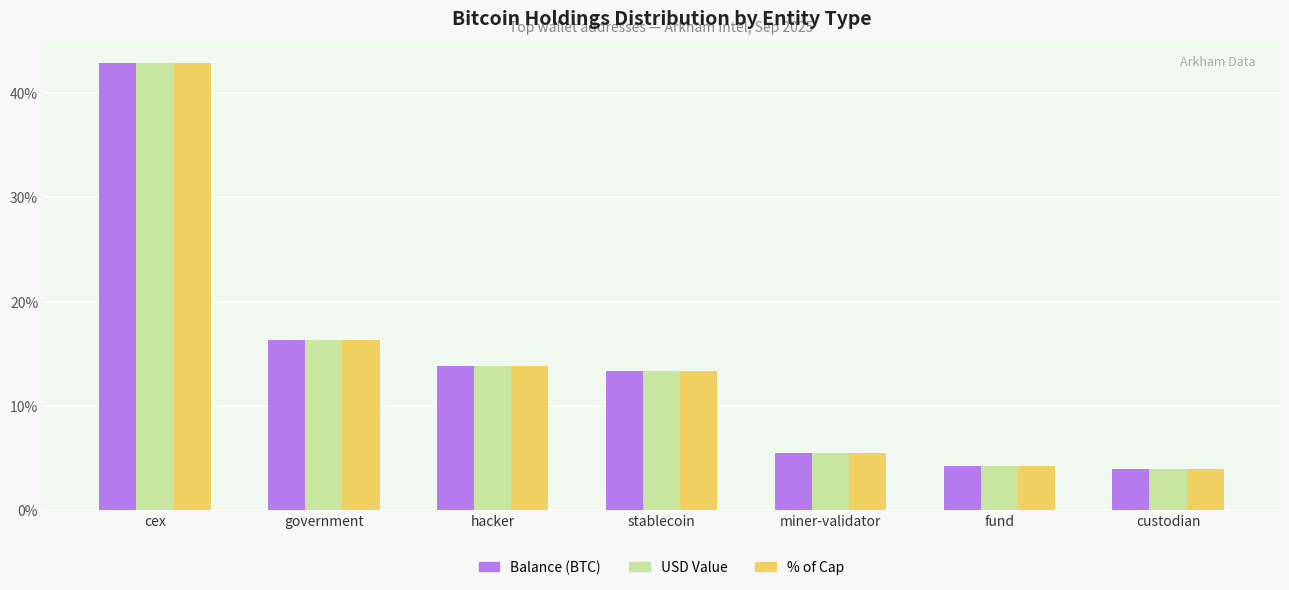

At which label does % of Cap reach its peak?

cex